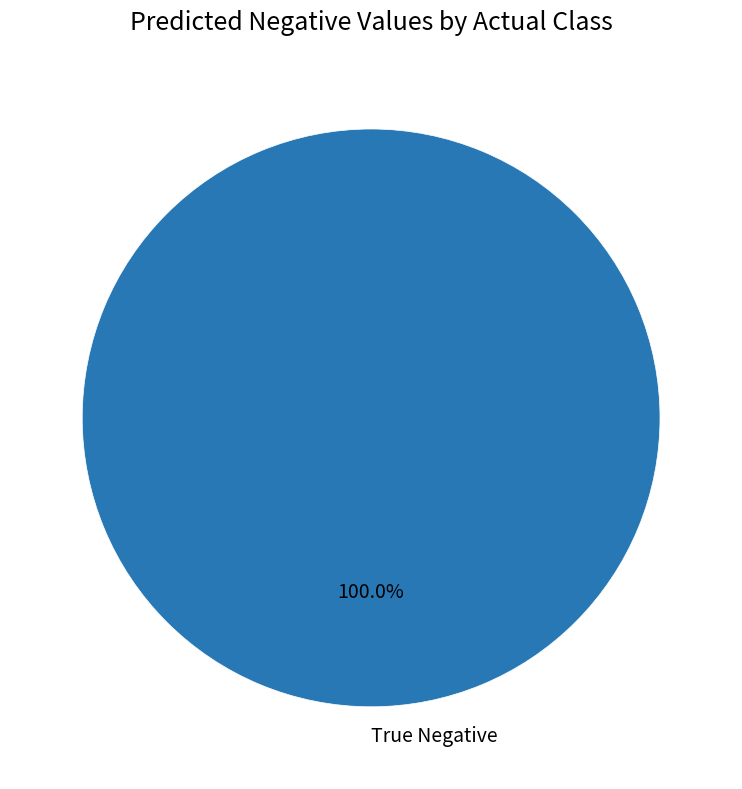

Is there a majority slice in this chart?

Yes